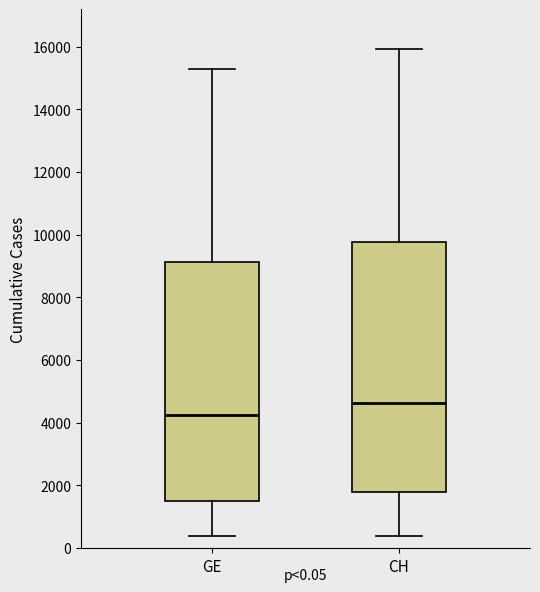

Which box is the tallest, from its lower edge to its upper edge?

CH